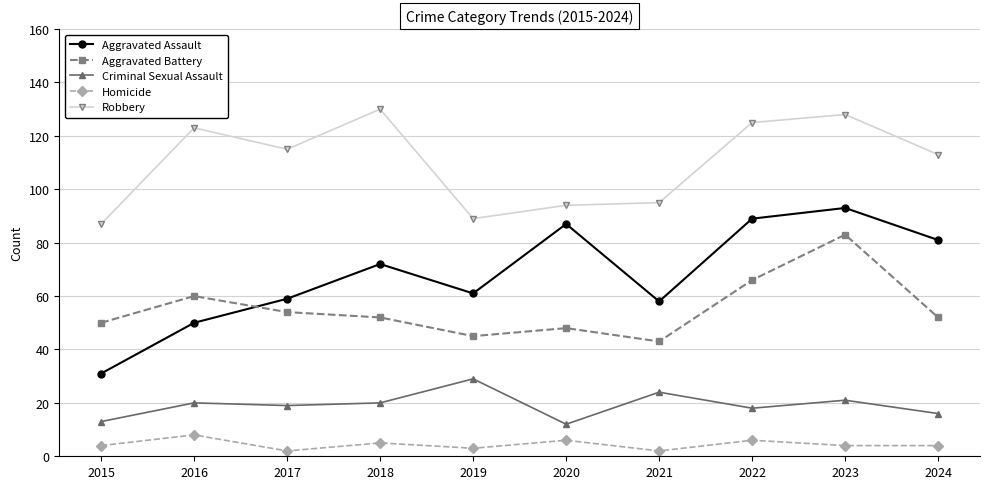

Rank the series at 2020 from lowest to highest value.

Homicide, Criminal Sexual Assault, Aggravated Battery, Aggravated Assault, Robbery